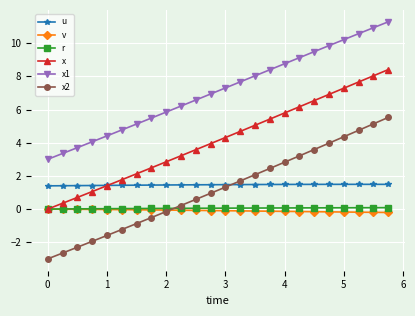

Which series has the widest spread of values?

x2